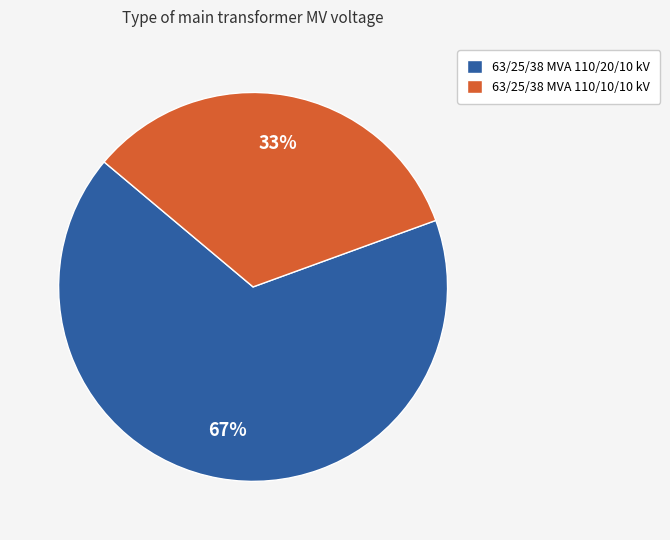

Which category has the smallest portion of the pie?

63/25/38 MVA 110/10/10 kV